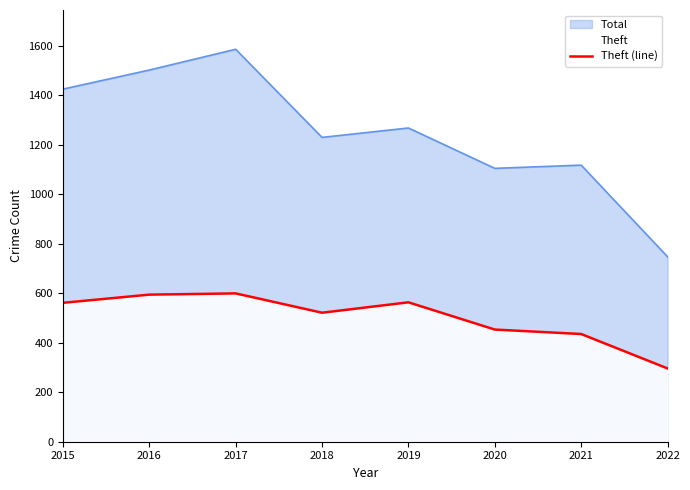

At which label does the data first exceed 561?

2016